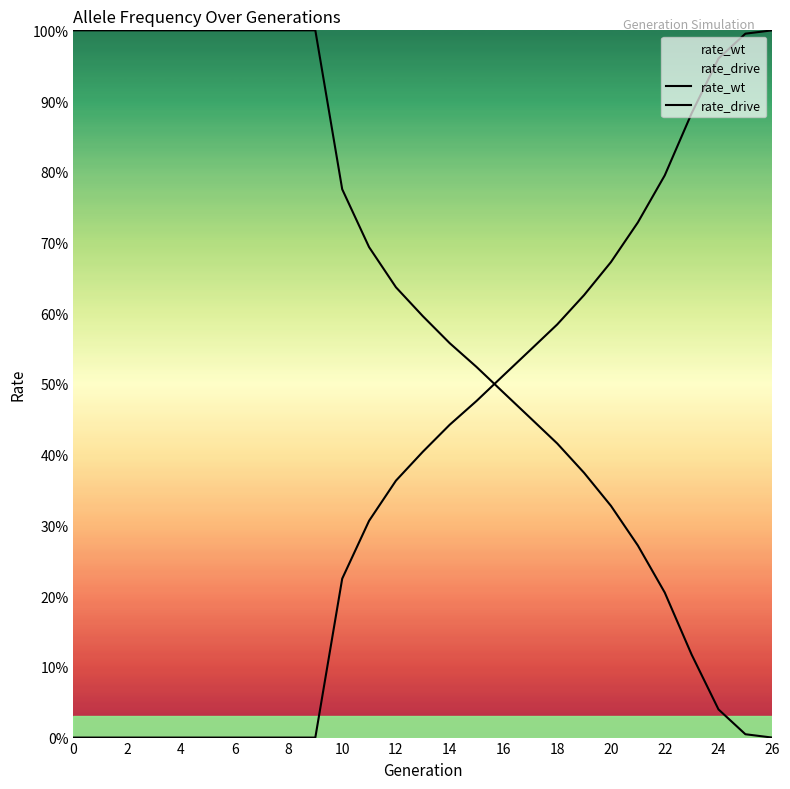

Does the chart display data point markers on the line(s)?

No